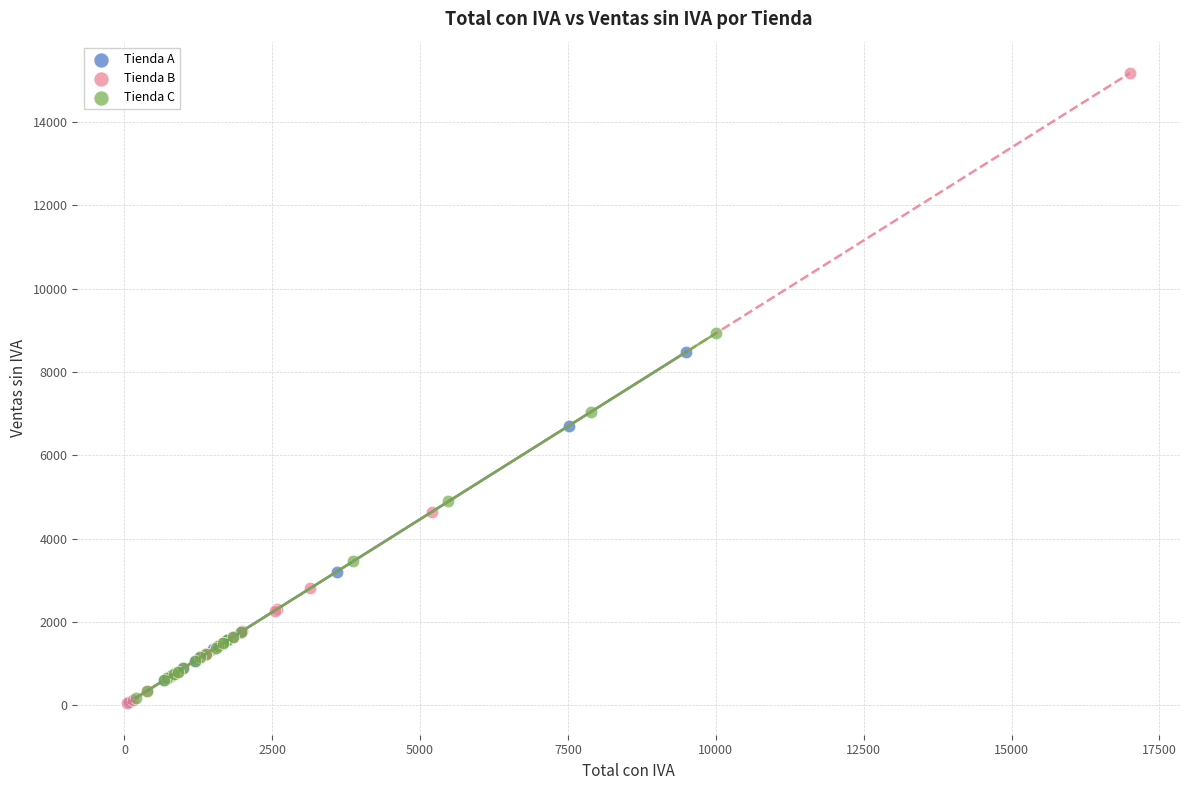

Which series has the largest Y range (max minus min)?

Tienda B